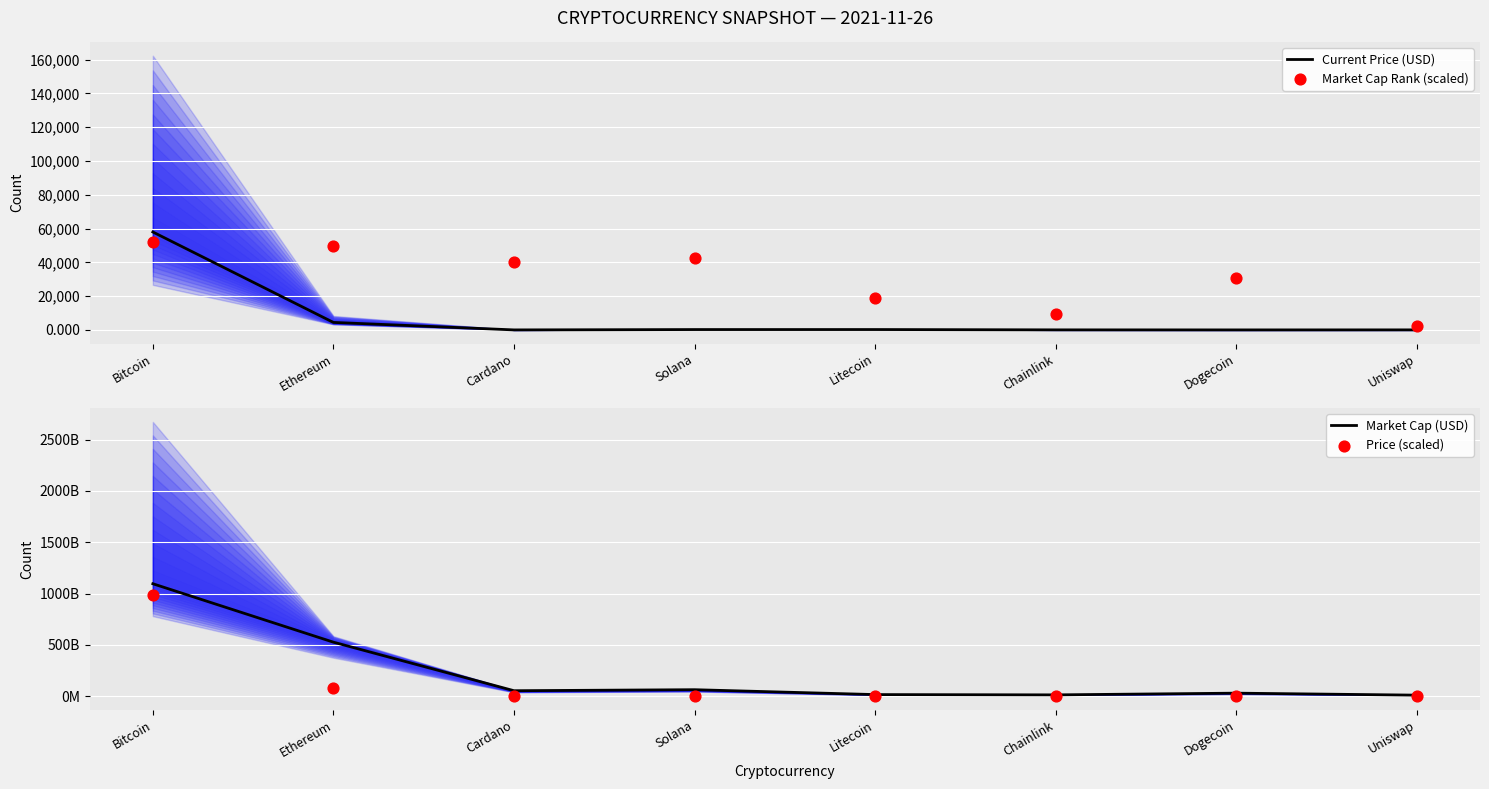

Which series has the largest total across all categories?

Market Cap (USD)